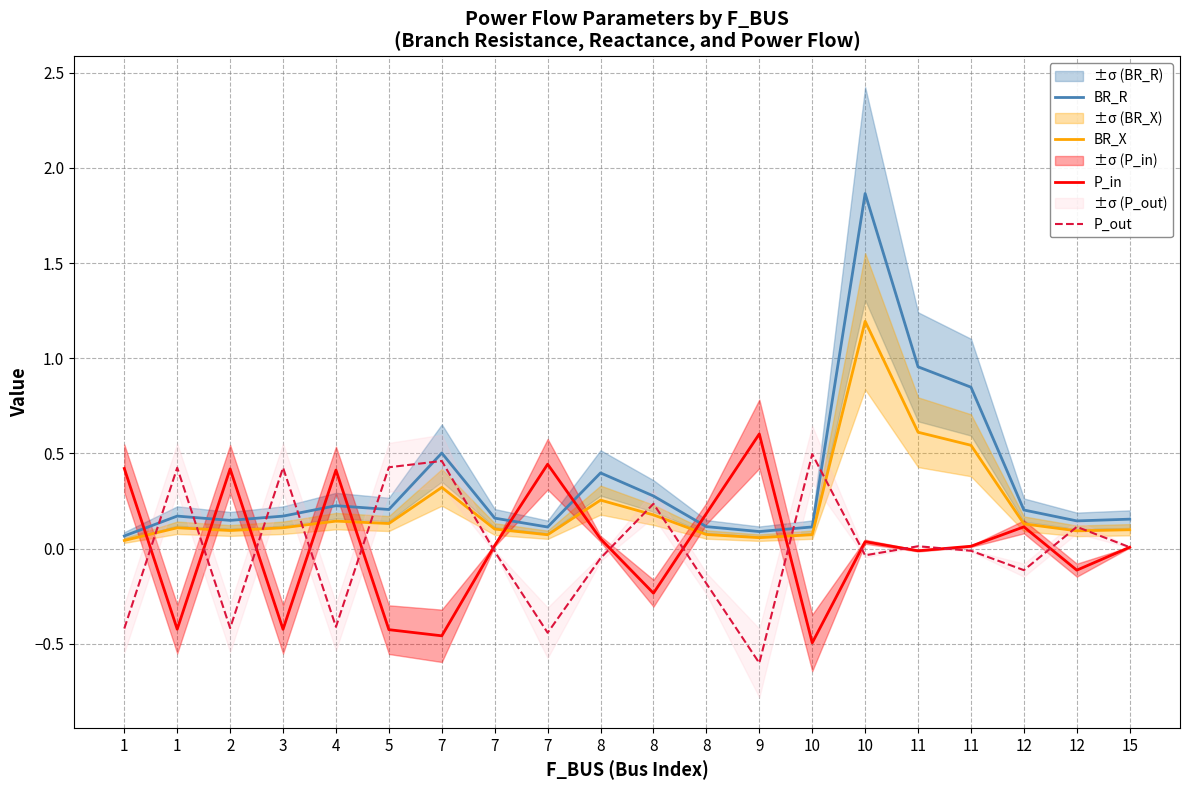

Which series has the largest total across all categories?

BR_R